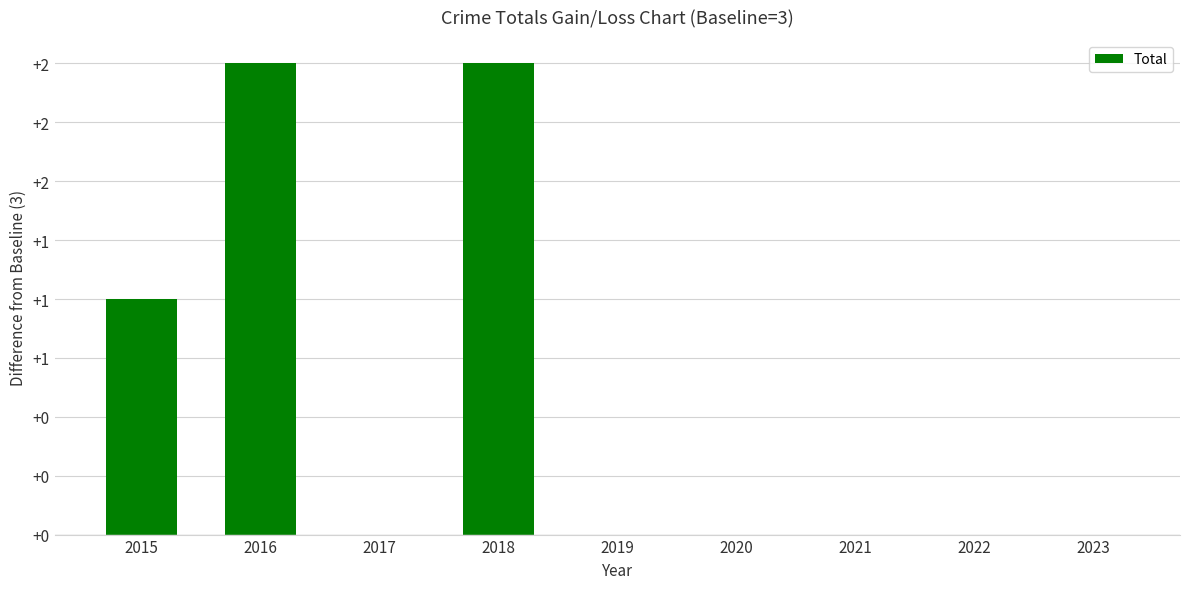

Are the bars horizontal?

No